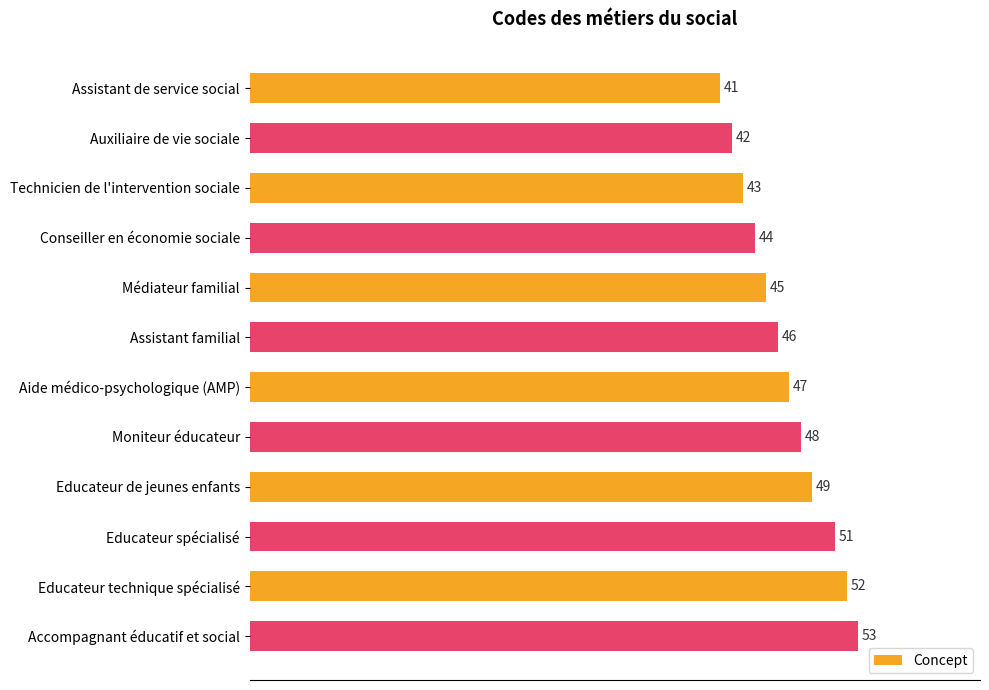

Where is the data nearest to the value 47?

Aide médico-psychologique (AMP)